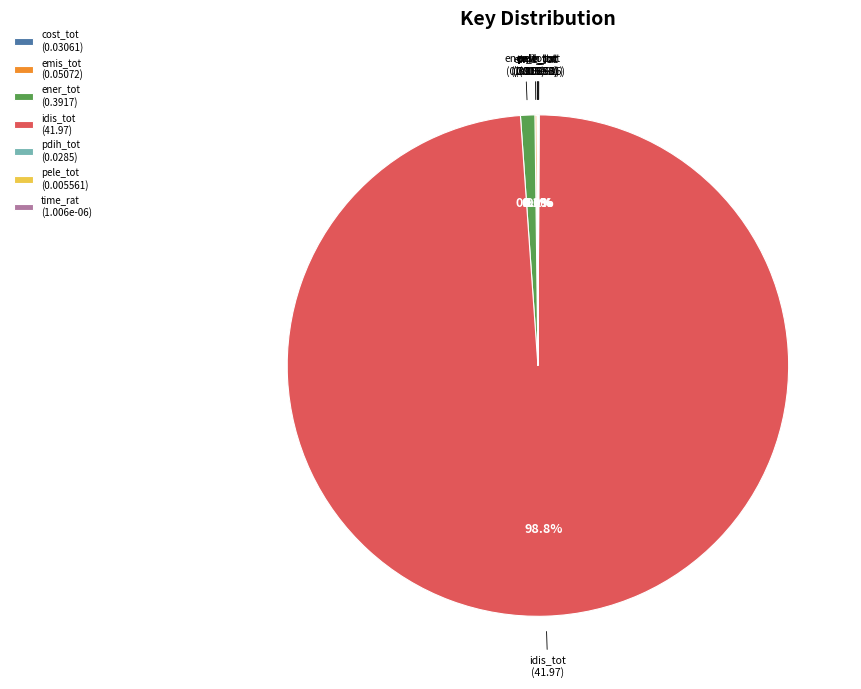

To the nearest percent, what is the difference between the largest and smallest slice percentages?

99%